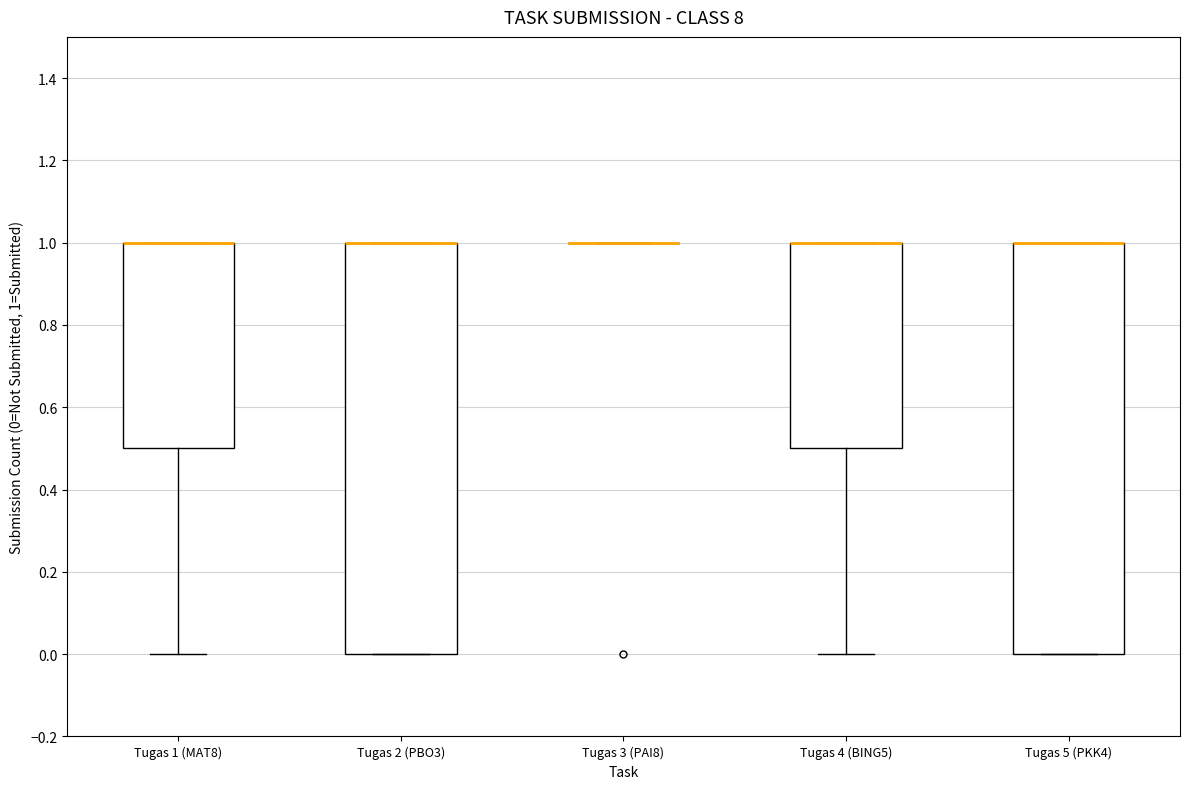

Reading left to right, transcribe this box plot: for each box, give where its median line is, the range the box spans, and where its two whiskers end, as read against the y-axis. The values are not printed on the chart, so give them approximately, as read against the axis.

Tugas 1 (MAT8): median 1.0 (drawn on the box's upper edge), box 0.5 to 1.0, whiskers 0.0 to 1.0
Tugas 2 (PBO3): median 1.0 (drawn on the box's upper edge), box 0.0 to 1.0, whiskers 0.0 to 1.0
Tugas 3 (PAI8): box collapsed to a line at 1.0, whiskers 1.0 to 1.0
Tugas 4 (BING5): median 1.0 (drawn on the box's upper edge), box 0.5 to 1.0, whiskers 0.0 to 1.0
Tugas 5 (PKK4): median 1.0 (drawn on the box's upper edge), box 0.0 to 1.0, whiskers 0.0 to 1.0